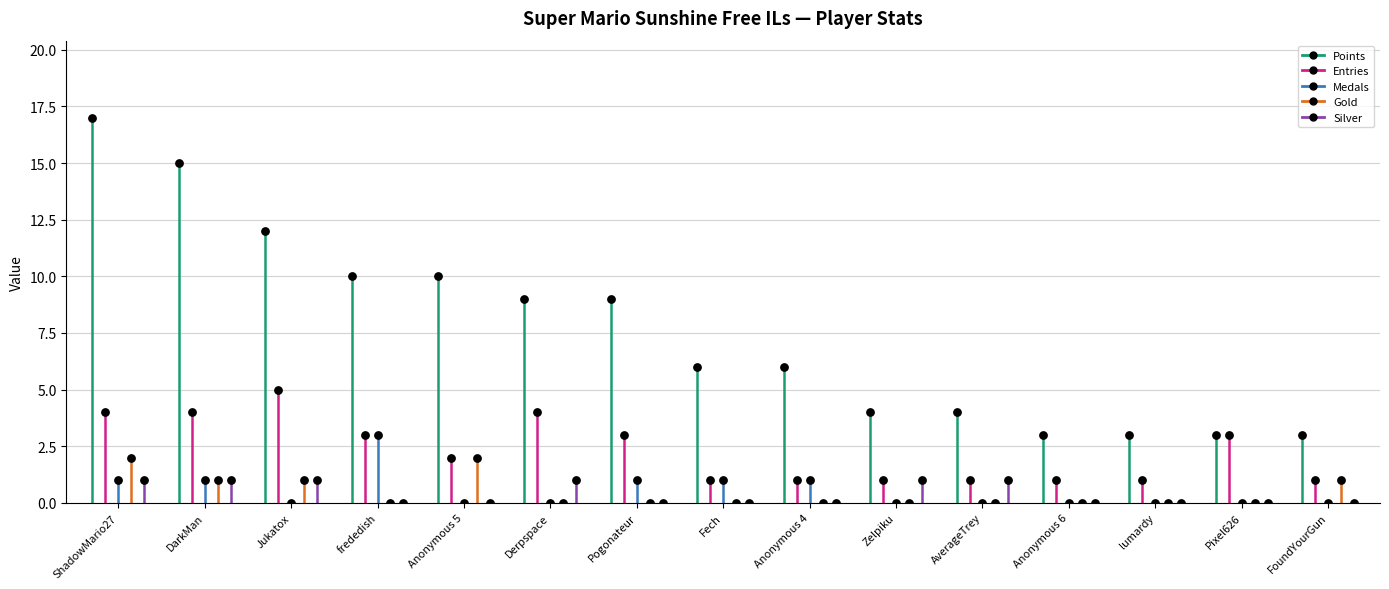

What are all the series names shown in the legend?

Points, Entries, Medals, Gold, Silver